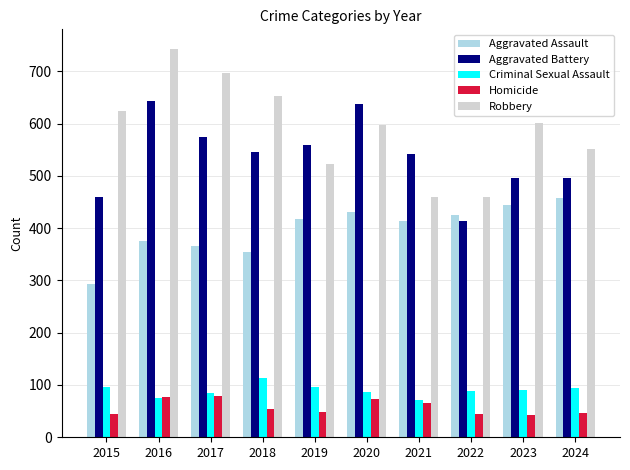

Which series has the widest spread of values?

Robbery